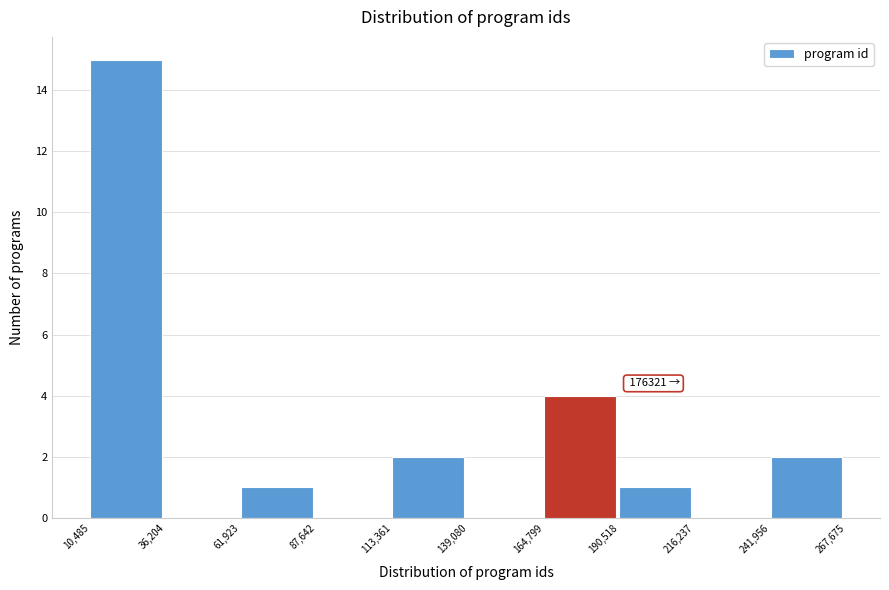

Over which range of the x-axis is the bar tallest?

10,485 to 36,204